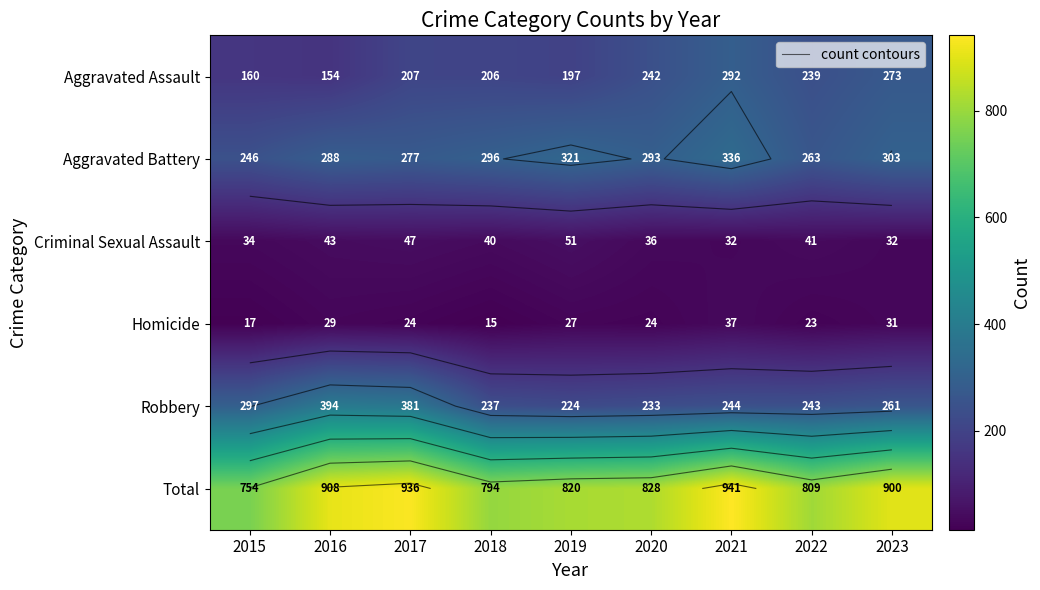

Which category has the lowest value across all series?

2018